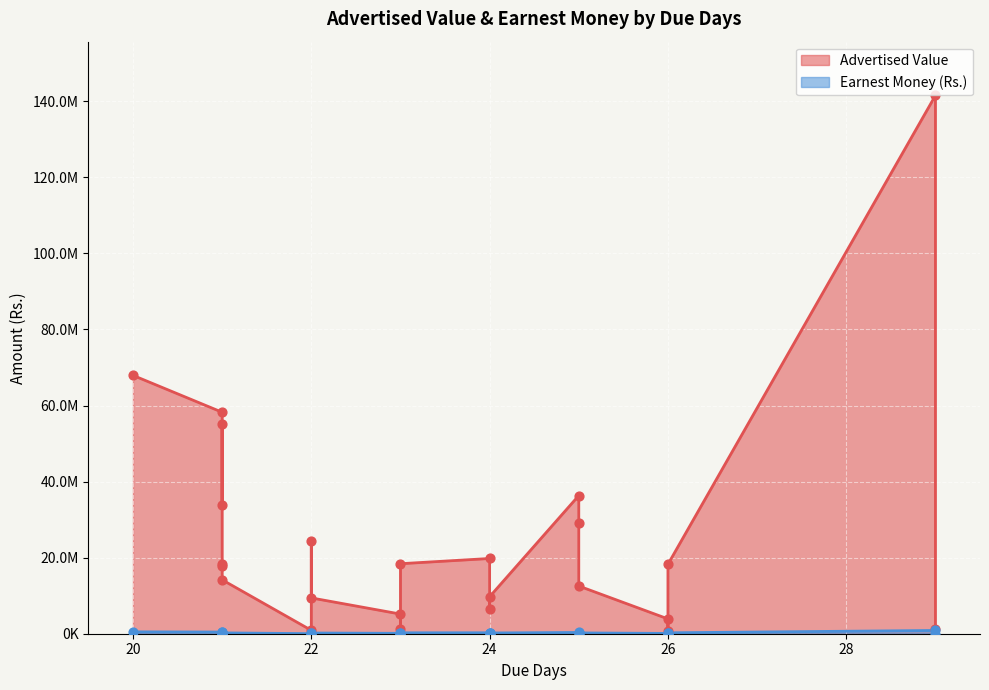

Which series has the largest Y range (max minus min)?

Advertised Value